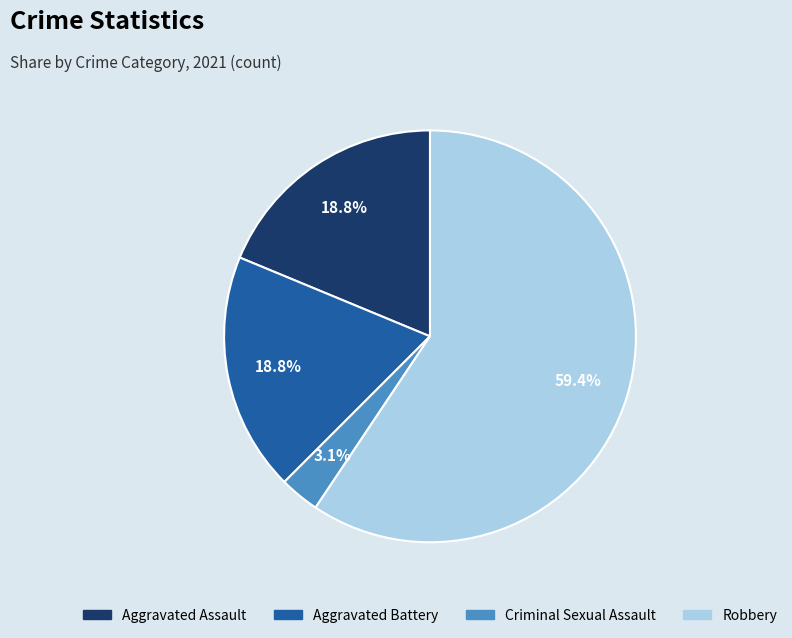

Count the number of slices in the pie.

4